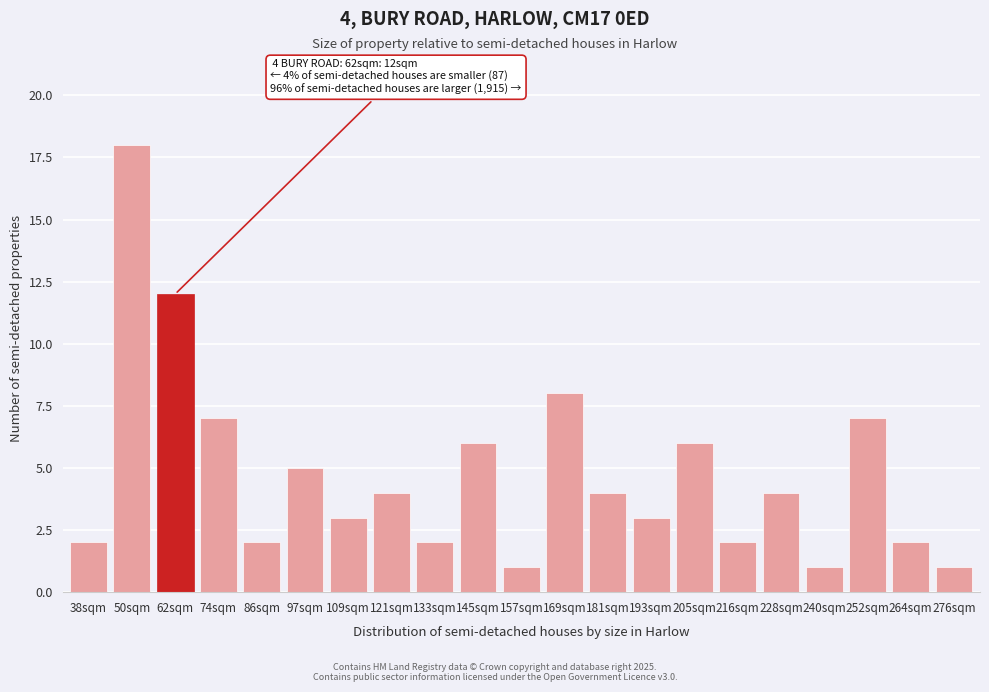

Reading right to left, transcribe all the data shown in this chart.

1	2	7	1	4	2	6	3	4	8	1	6	2	4	3	5	2	7	12	18	2